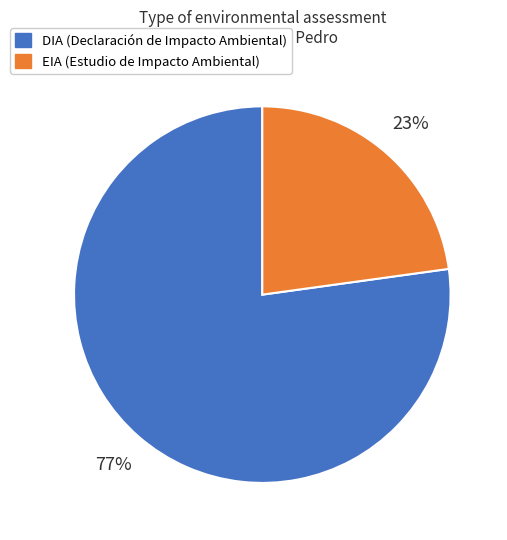

To the nearest percent, what portion does DIA represent?

77%